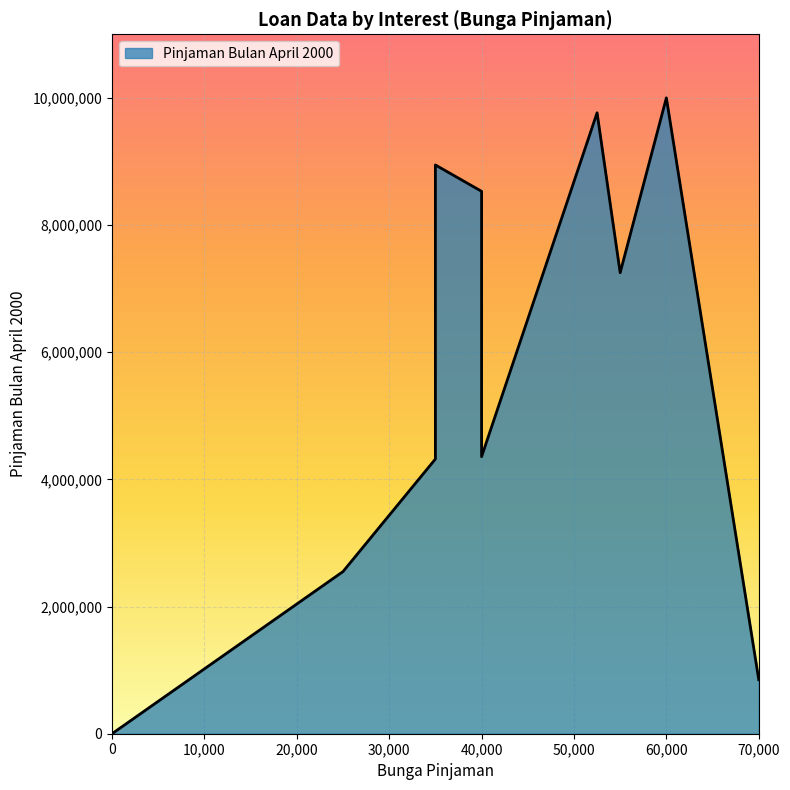

The value at P0001 is 1934772. True or false?

False